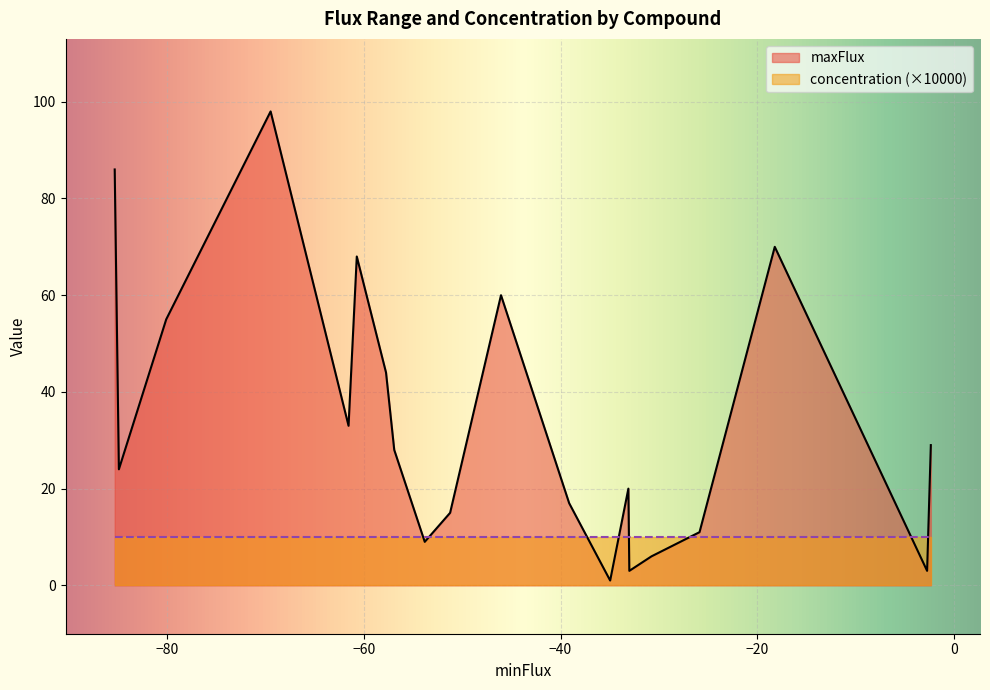

List the series in order of their overall mean, highest first.

maxFlux, concentration (×10000)